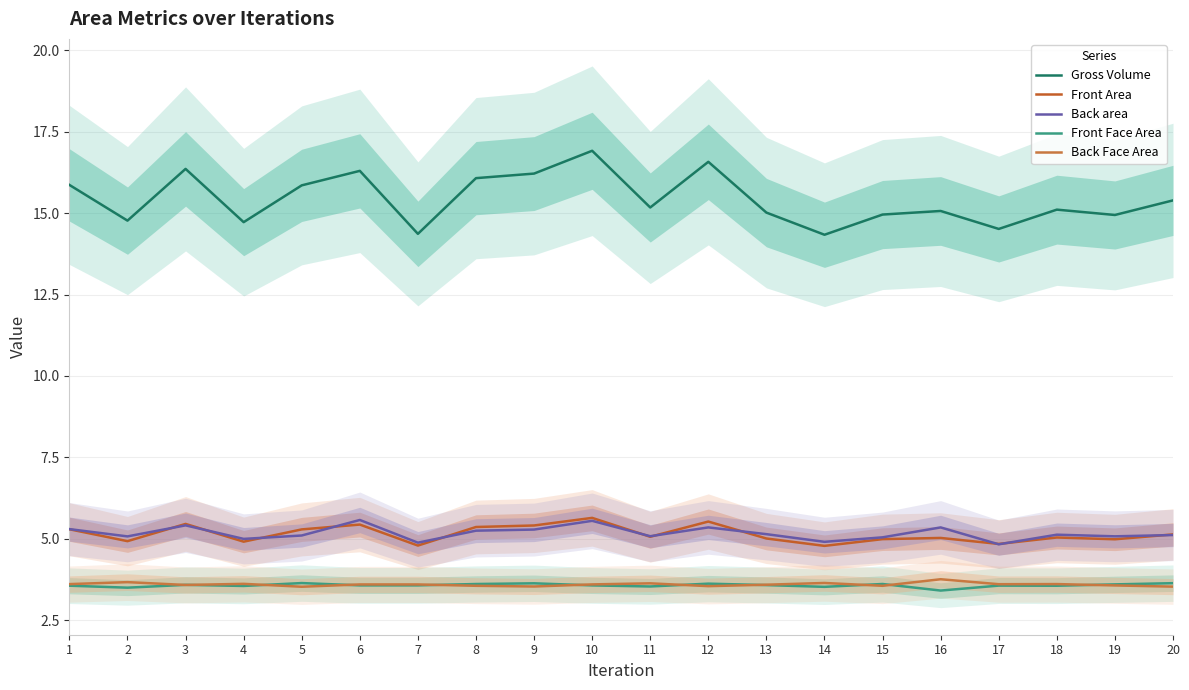

What is the minimum value shown in the chart?

3.4